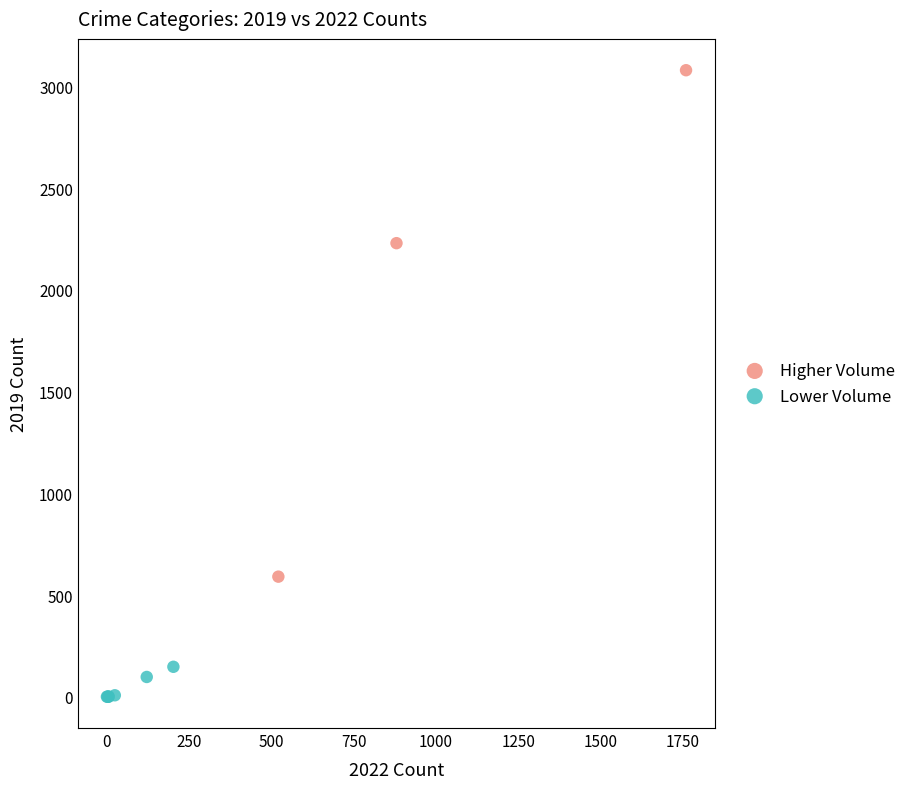

Which series has the largest Y range (max minus min)?

Higher Volume